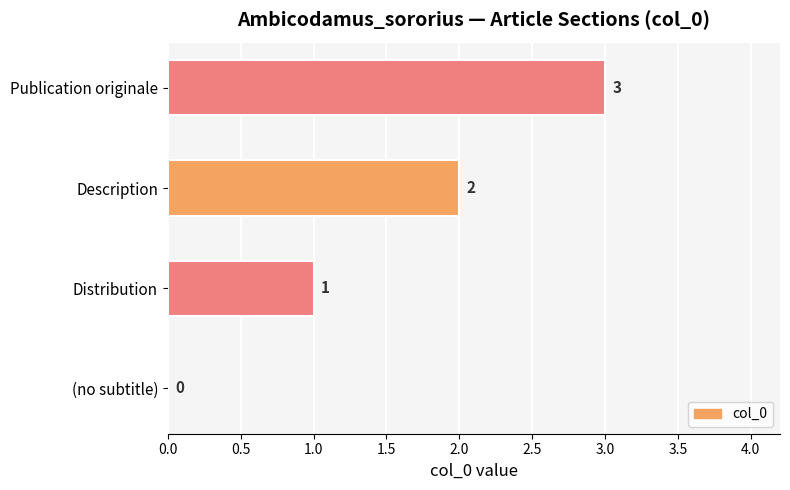

How many data points does each series have?

4